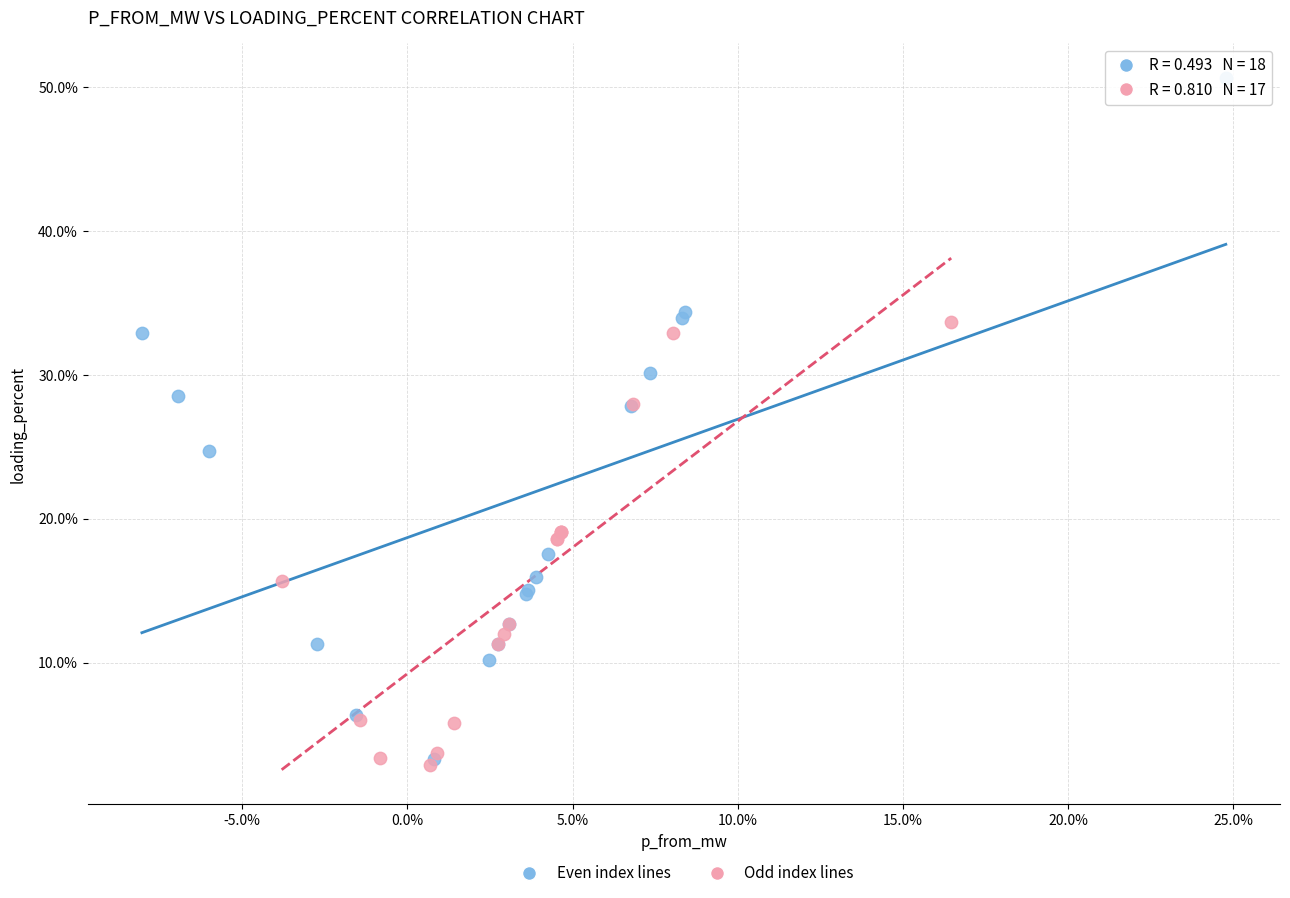

What are all the series names shown in the legend?

Even index lines, Odd index lines